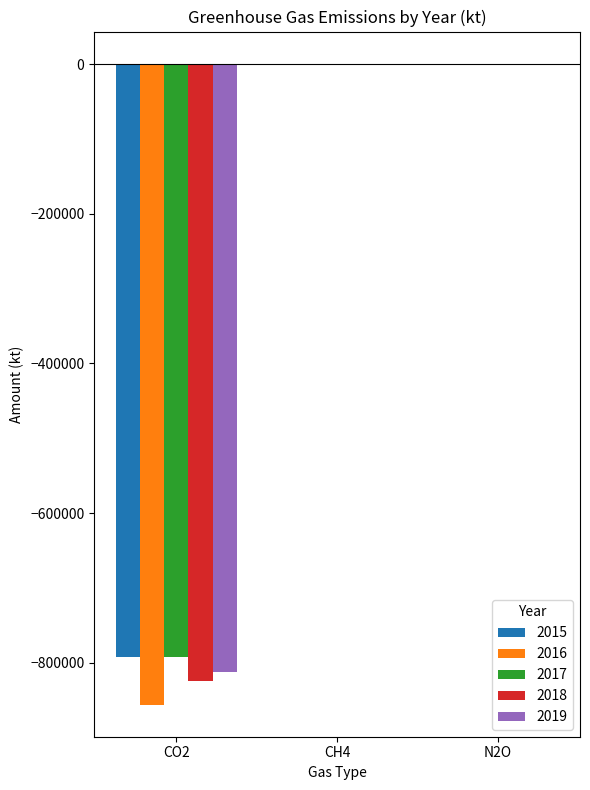

Count the number of data series in this chart.

5